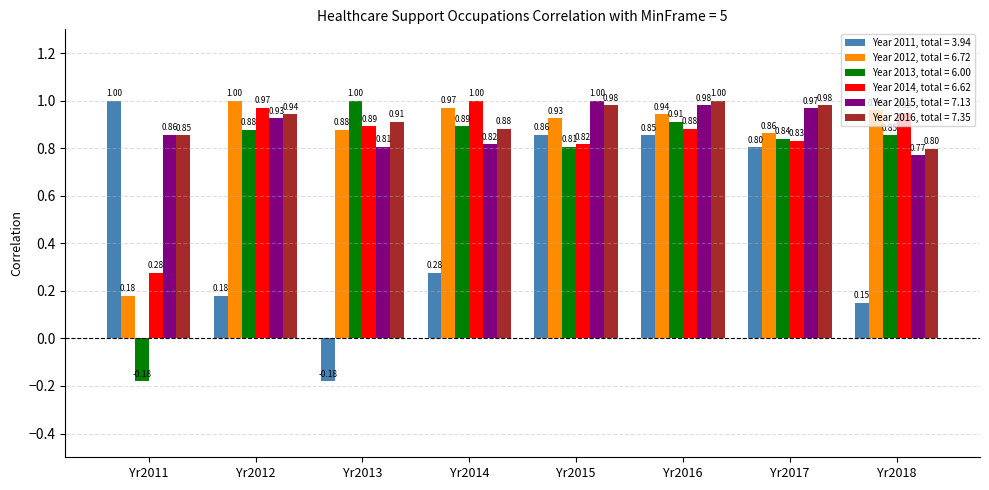

How many distinct data groups are displayed?

6